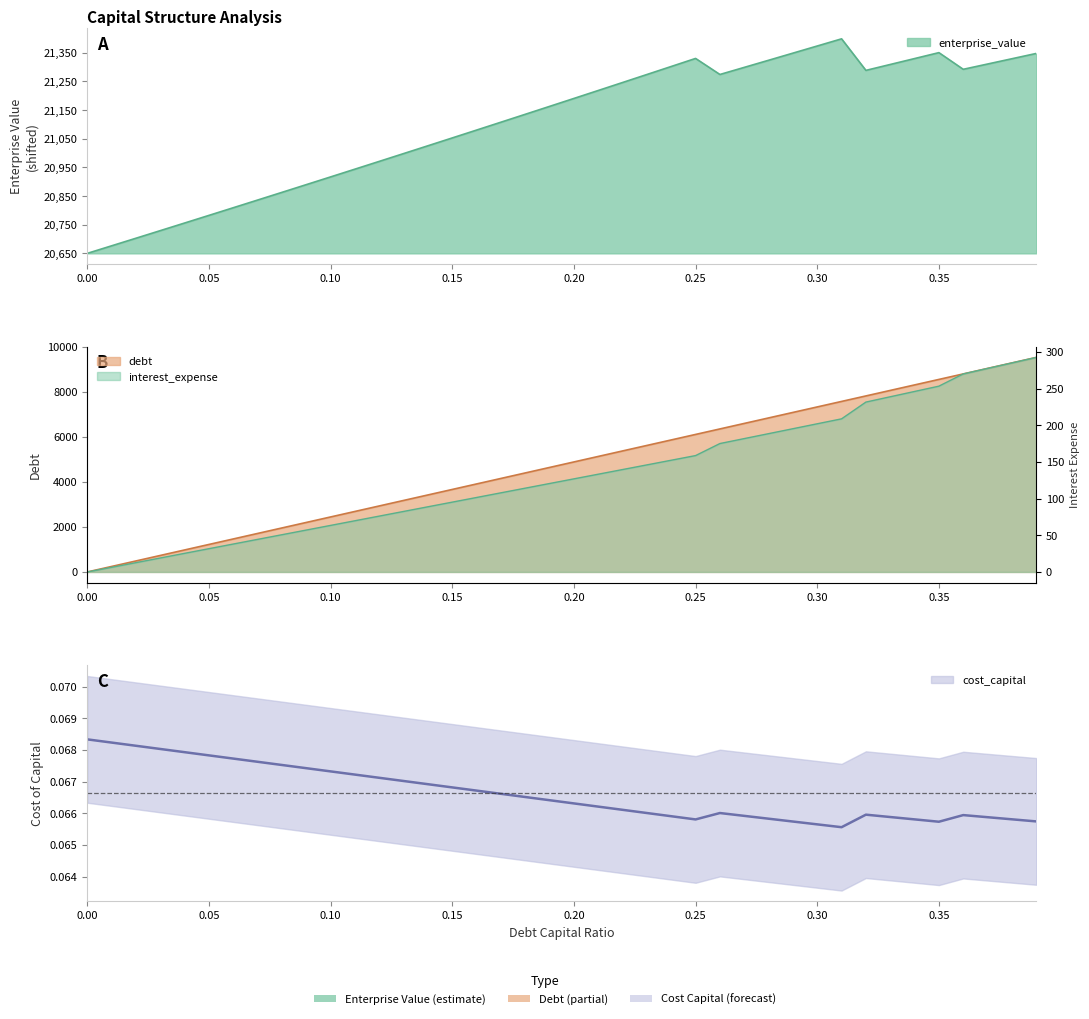

Which series has the largest range (max minus min)?

debt_capital